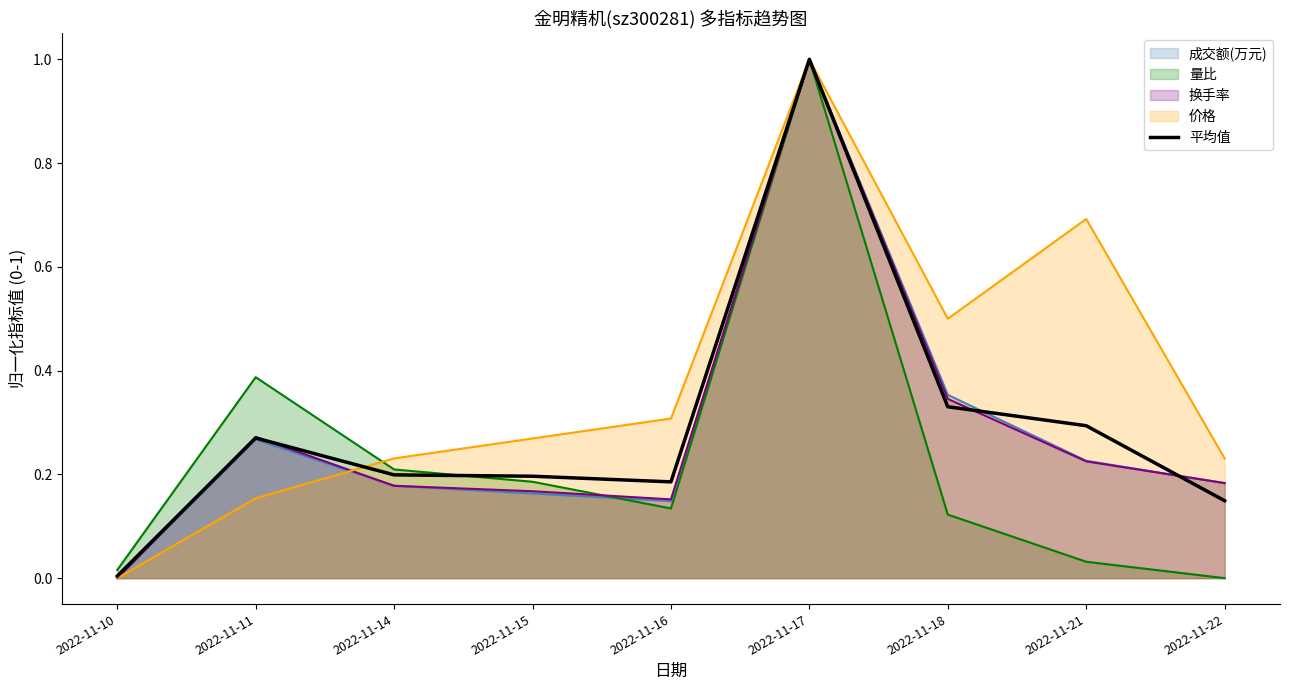

Rank the categories by 成交额(万元) (line) value from lowest to highest.

2022-11-10, 2022-11-16, 2022-11-15, 2022-11-14, 2022-11-22, 2022-11-21, 2022-11-11, 2022-11-18, 2022-11-17